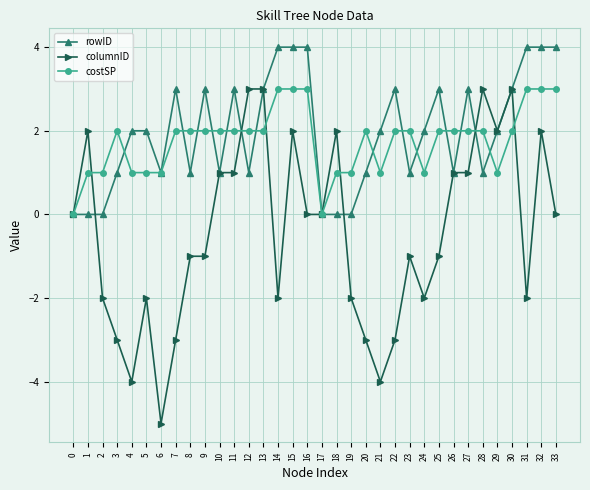

Which series has the widest spread of values?

columnID